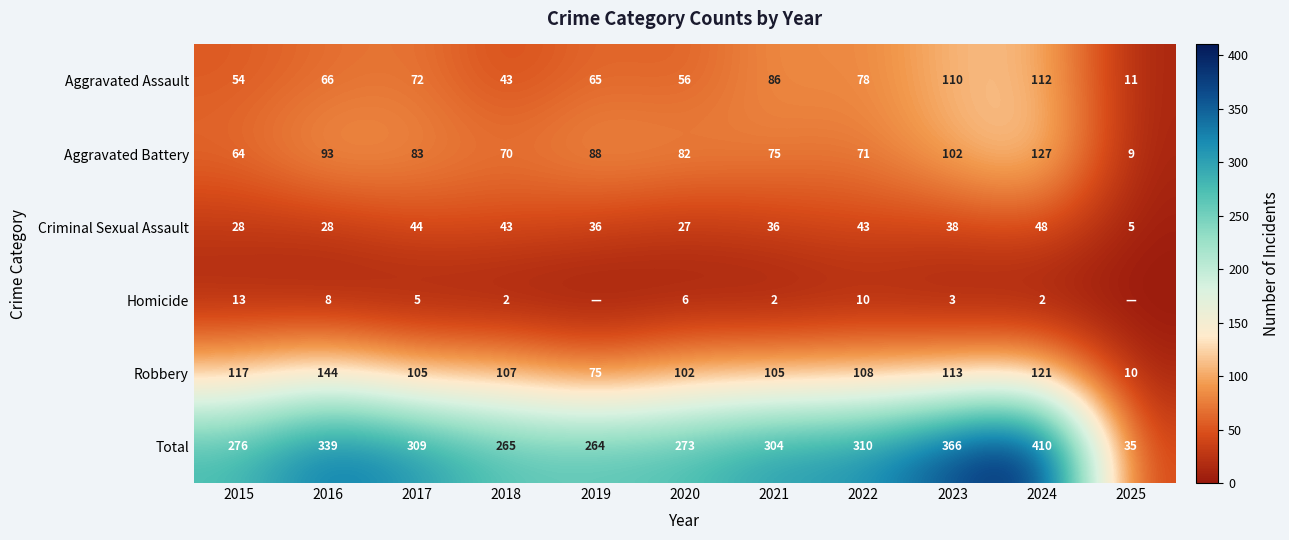

Read the Criminal Sexual Assault value at 2025.

5